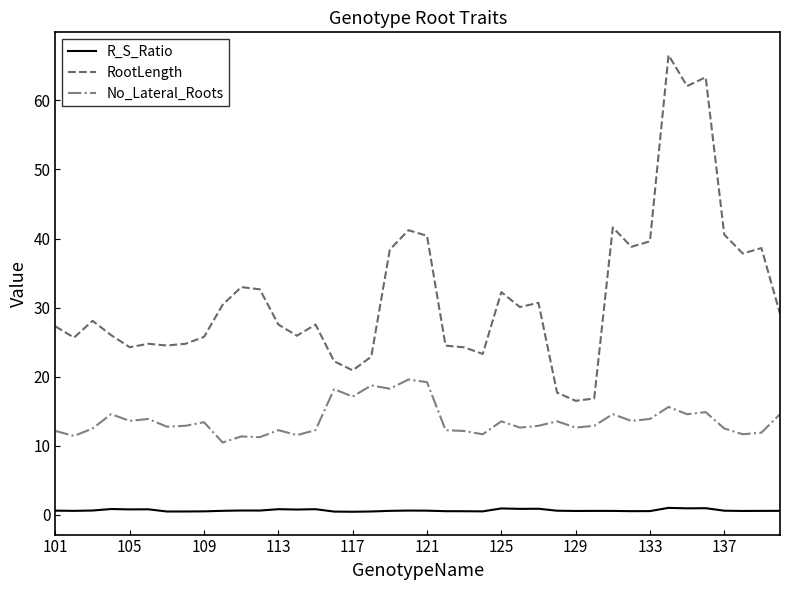

Which series has the largest total across all categories?

RootLength